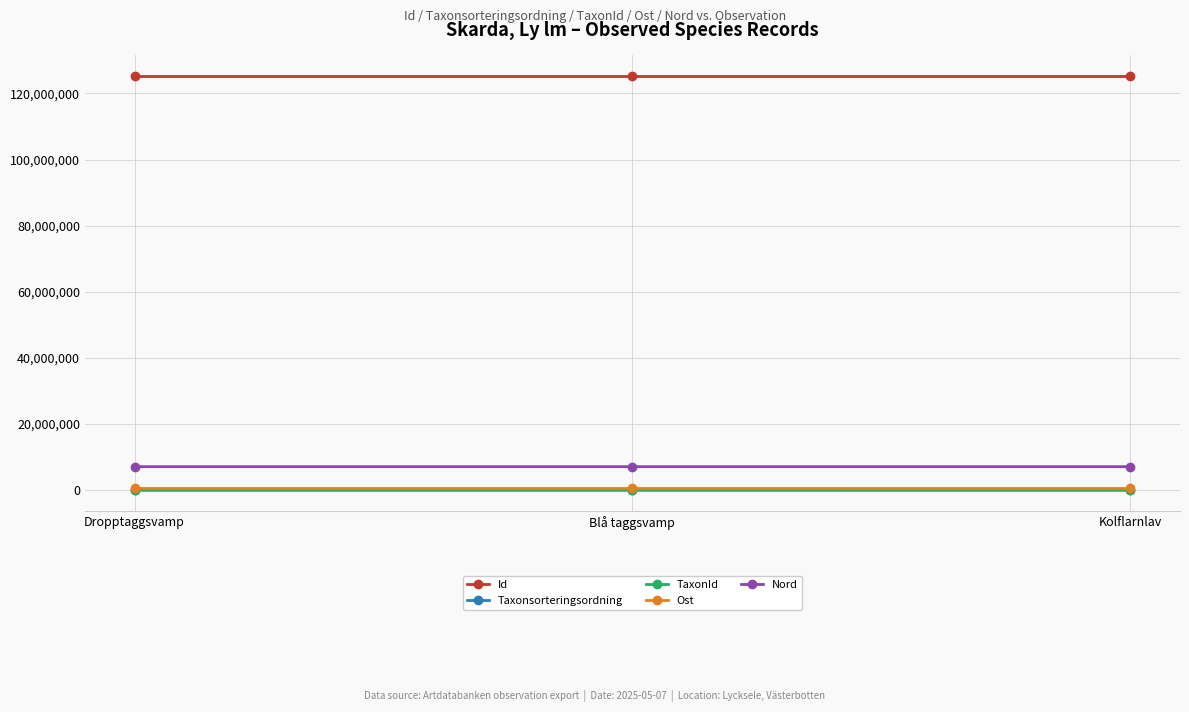

What is the label of the 2nd point from the left?

Blå taggsvamp